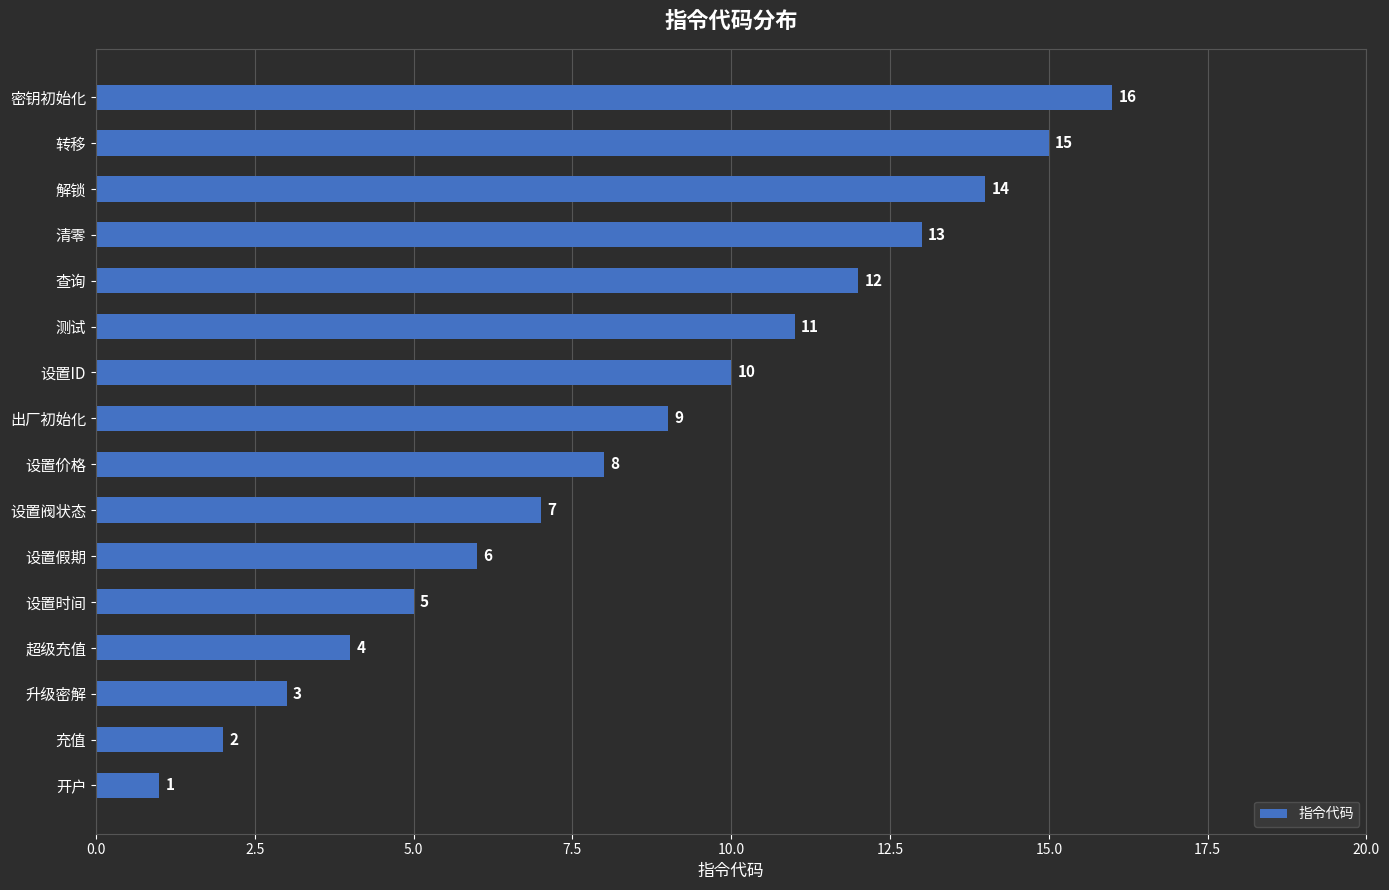

Rank the categories by value from highest to lowest.

密钥初始化, 转移, 解锁, 清零, 查询, 测试, 设置ID, 出厂初始化, 设置价格, 设置阀状态, 设置假期, 设置时间, 超级充值, 升级密解, 充值, 开户